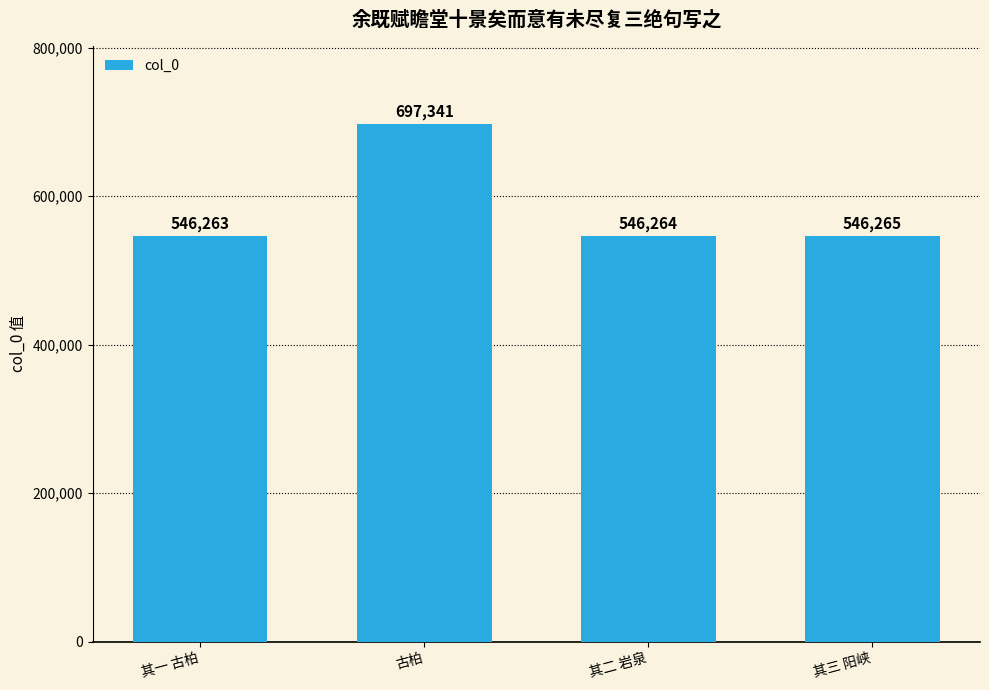

List the labels in order of value, largest first.

古柏, 其三 阳峡, 其二 岩泉, 其一 古柏